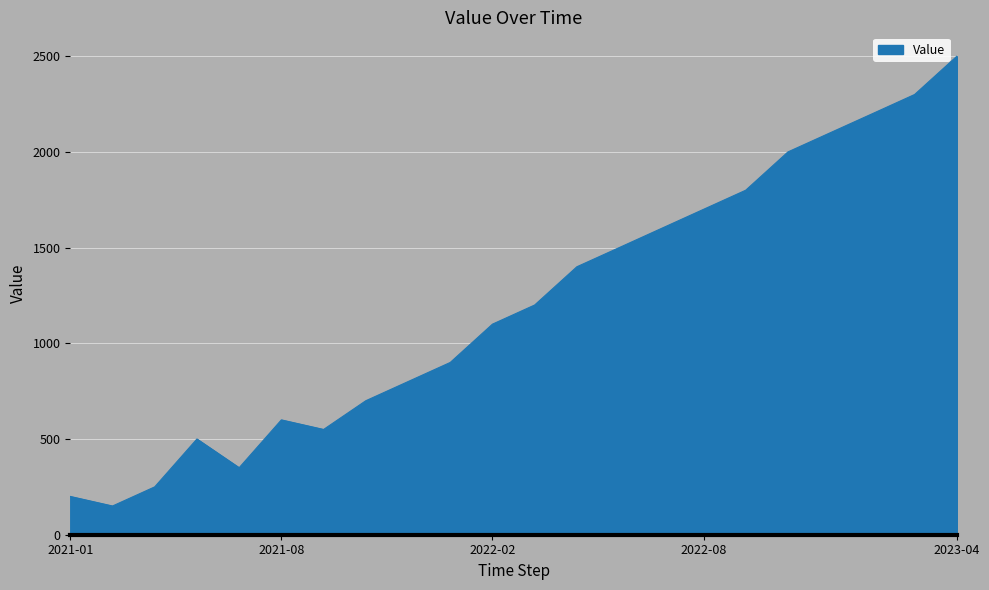

What is the minimum value shown in the chart?

150.0